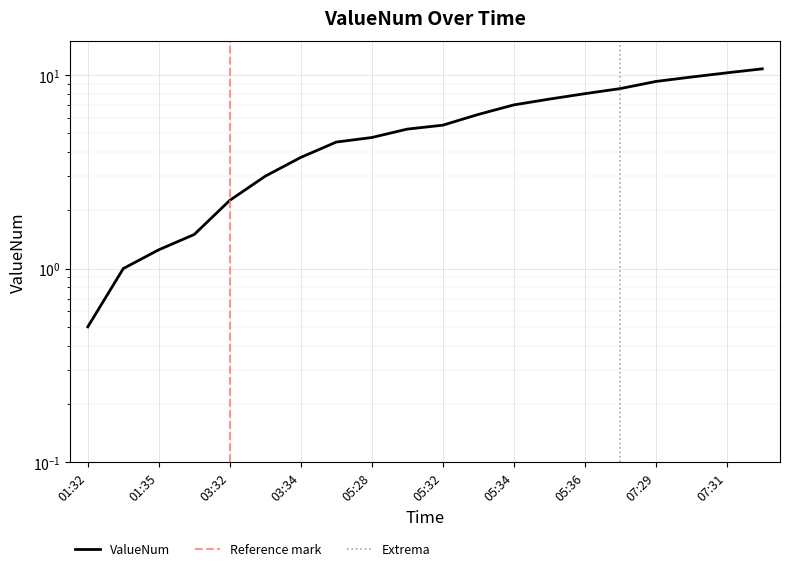

What is the sum of all values?

110.5